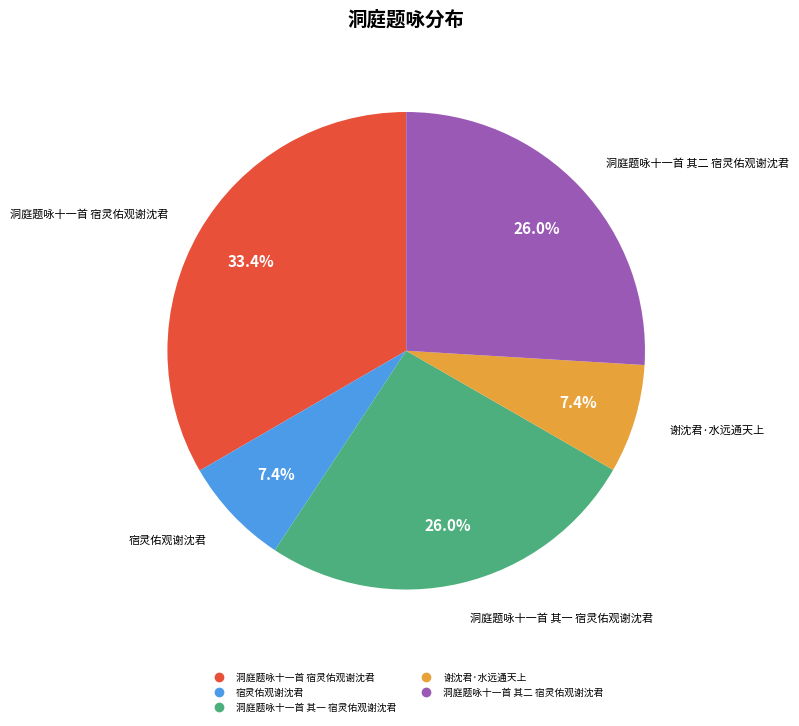

Count the number of slices in the pie.

5